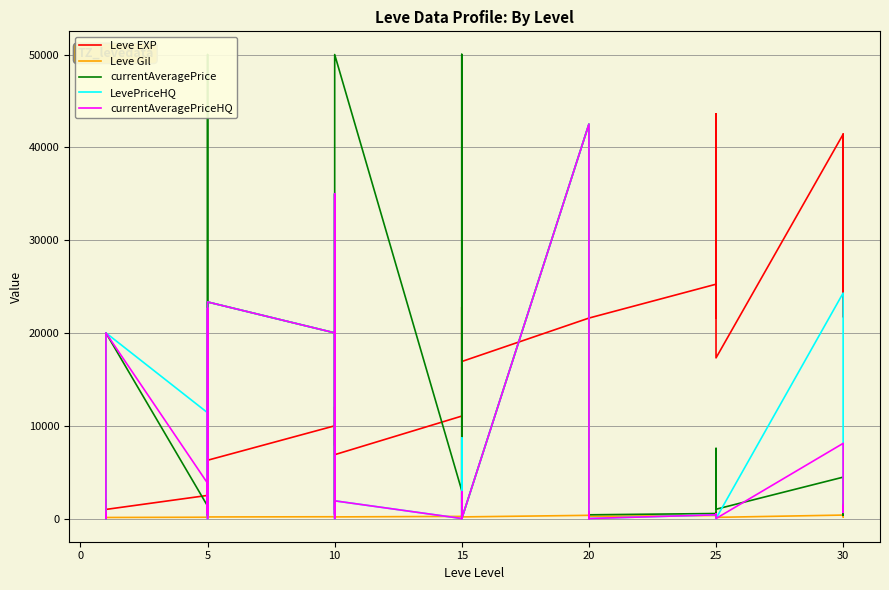

Reading left to right, extract all data points from this chart.

Leve EXP: 800	2040	1330	1330	800	980	2490	1420	5220	1420	3600	6280	9990	8930	12030	7880	8930	6880	11040	22790	14920	22790	16920	16920	21600	11560	17120	21600	7710	21600	25250	21650	26160	36390	43600	17310	41410	41410	21740	41410
Leve Gil: 113	114	114	115	112	112	139	169	293	140	170	169	191	169	230	168	284	175	230	468	172	234	170	174	344	101	485	281	101	230	326	229	203	379	715	126	372	296	175	440
currentAveragePrice: 750	0	194	335	695	20006	1347	299	22668	50000	380	23337	20006	943	35000	923	392	50000	2991	50000	1700	50000	2935	0	42500	0	820	800	500	400	540	187	7540	2991	7540	1000	4458	364	1400	1000
LevePriceHQ: 625	0	400	567	11400	20006	11400	500	22668	0	380	23337	20006	0	35000	2596	490	1907	0	0	5100	0	8694	0	42500	0	724	0	1500	0	400	507	0	0	0	0	24300	1983	1400	1129
currentAveragePriceHQ: 625	0	400	567	3800	20006	3800	500	22668	0	380	23337	20006	0	35000	865	490	1907	0	0	1700	0	2898	0	42500	0	724	0	500	0	400	507	0	0	0	0	8100	661	1400	1129